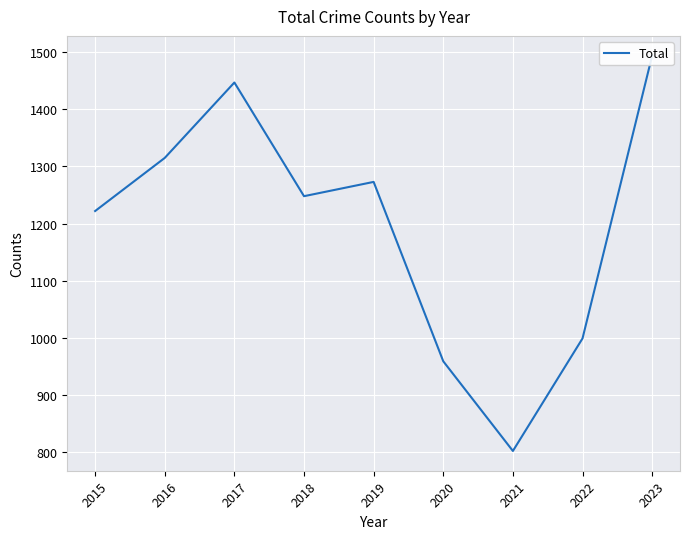

Where is the data nearest to the value 1148?

2015